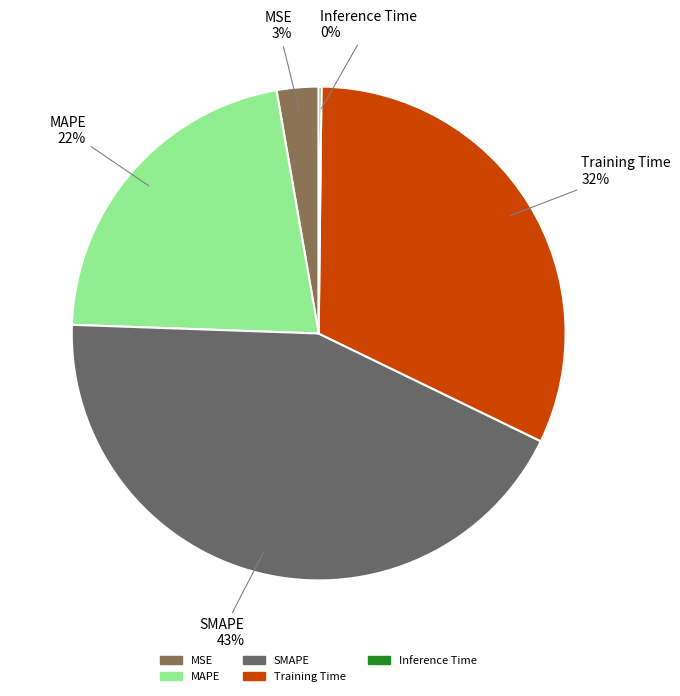

Which has a higher value, SMAPE or MAPE?

SMAPE